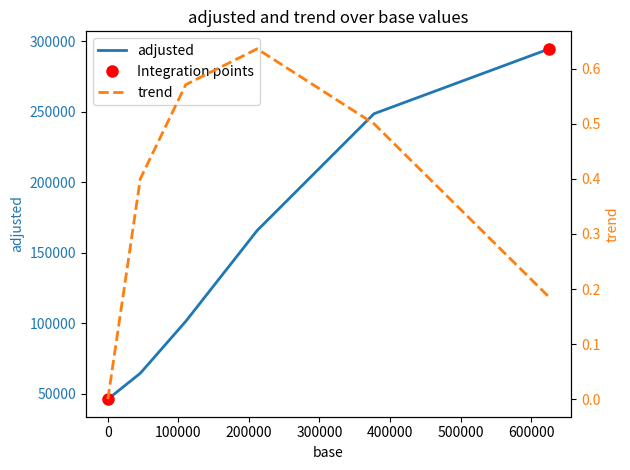

What is the sum of all trend values?

2.3